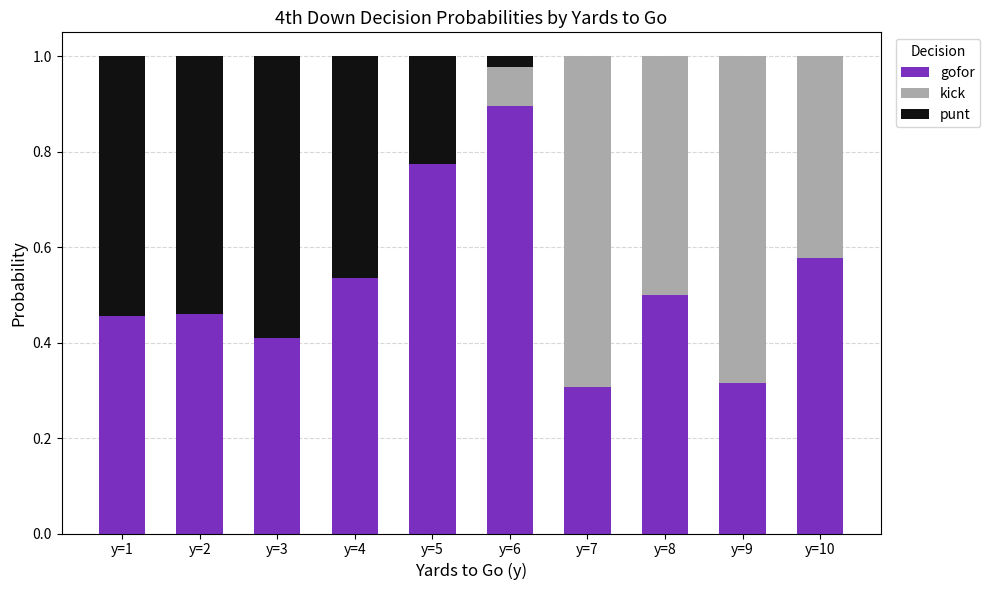

At which label does gofor reach its peak?

y=6